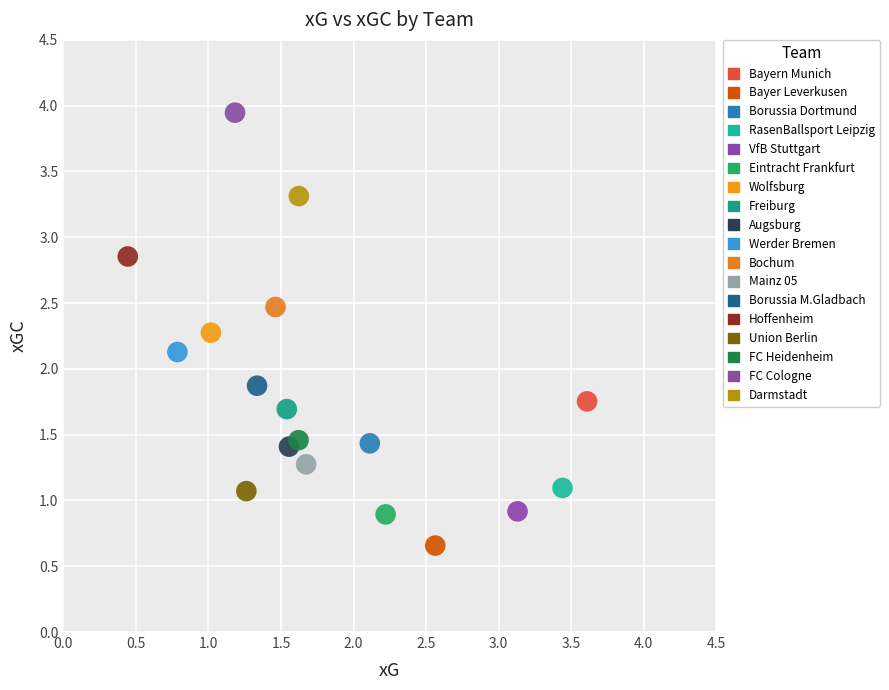

Which series contains the highest Y value?

FC Cologne